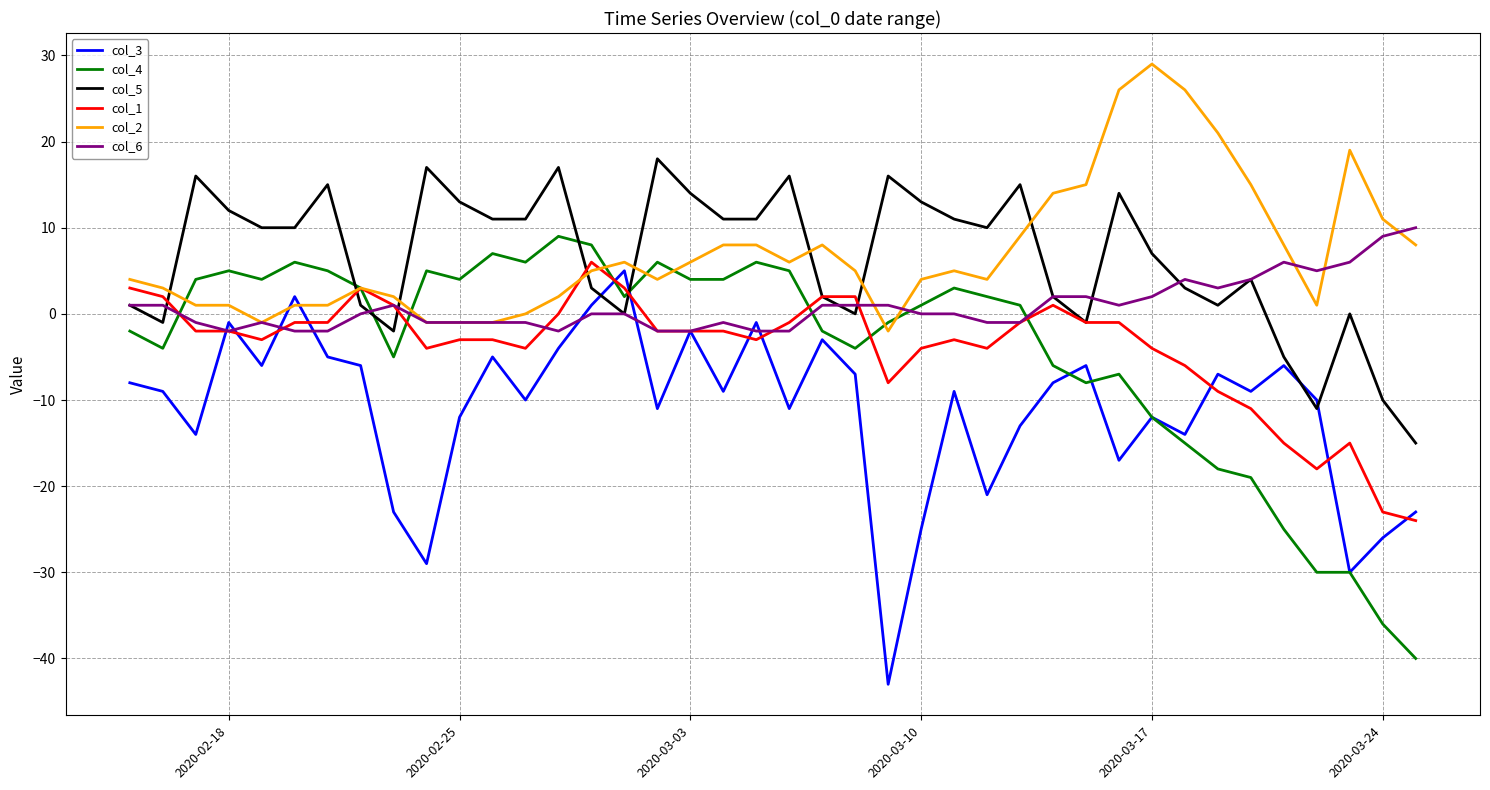

What is the smallest value displayed?

-43